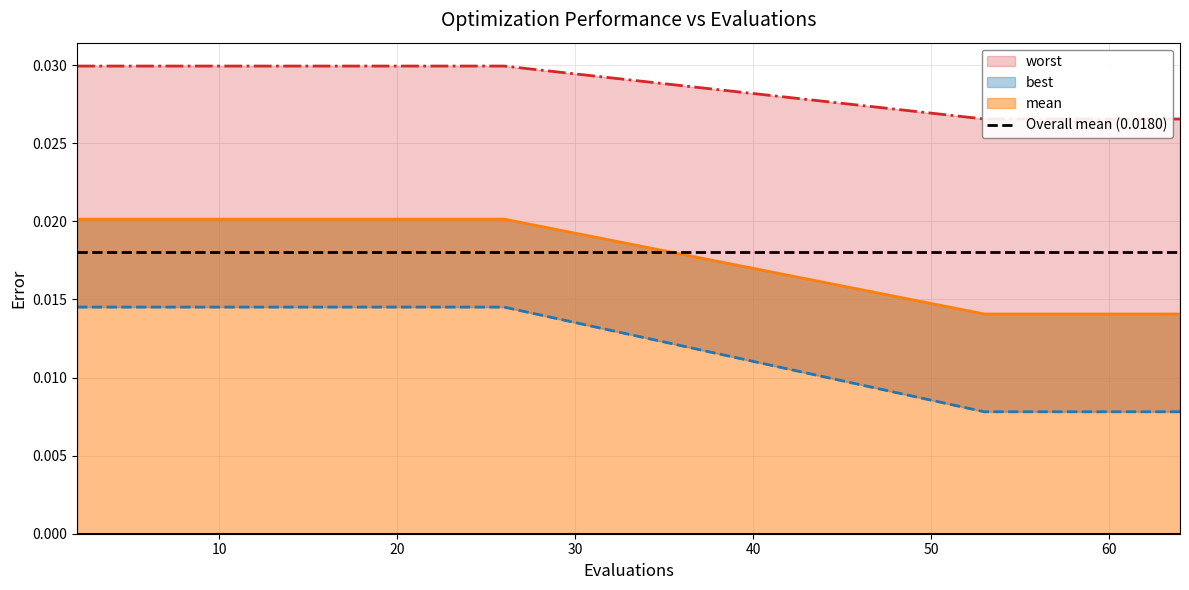

Which series has the largest total across all categories?

worst